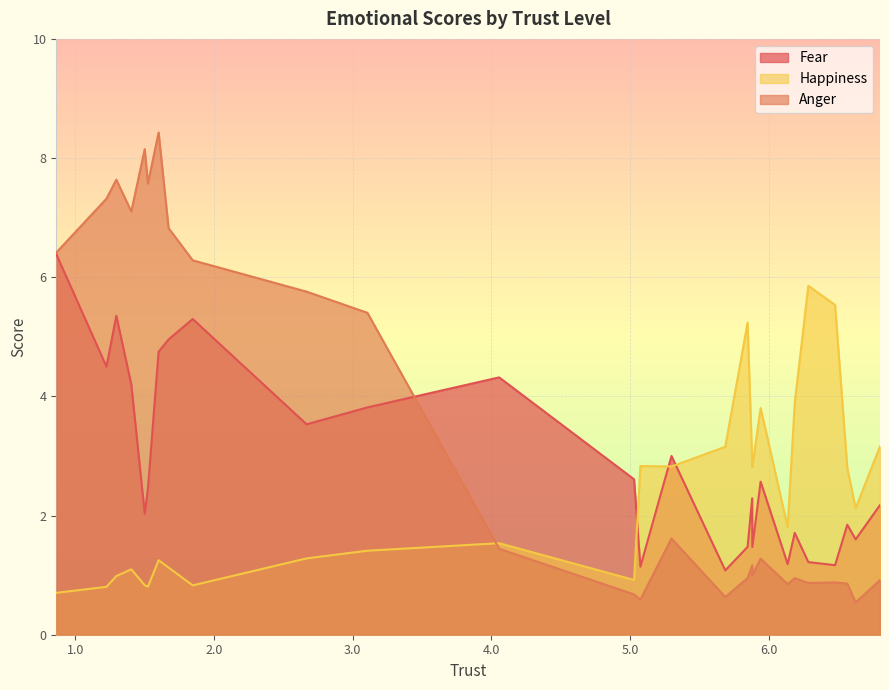

At how many categories does at least one series exceed 1?

27